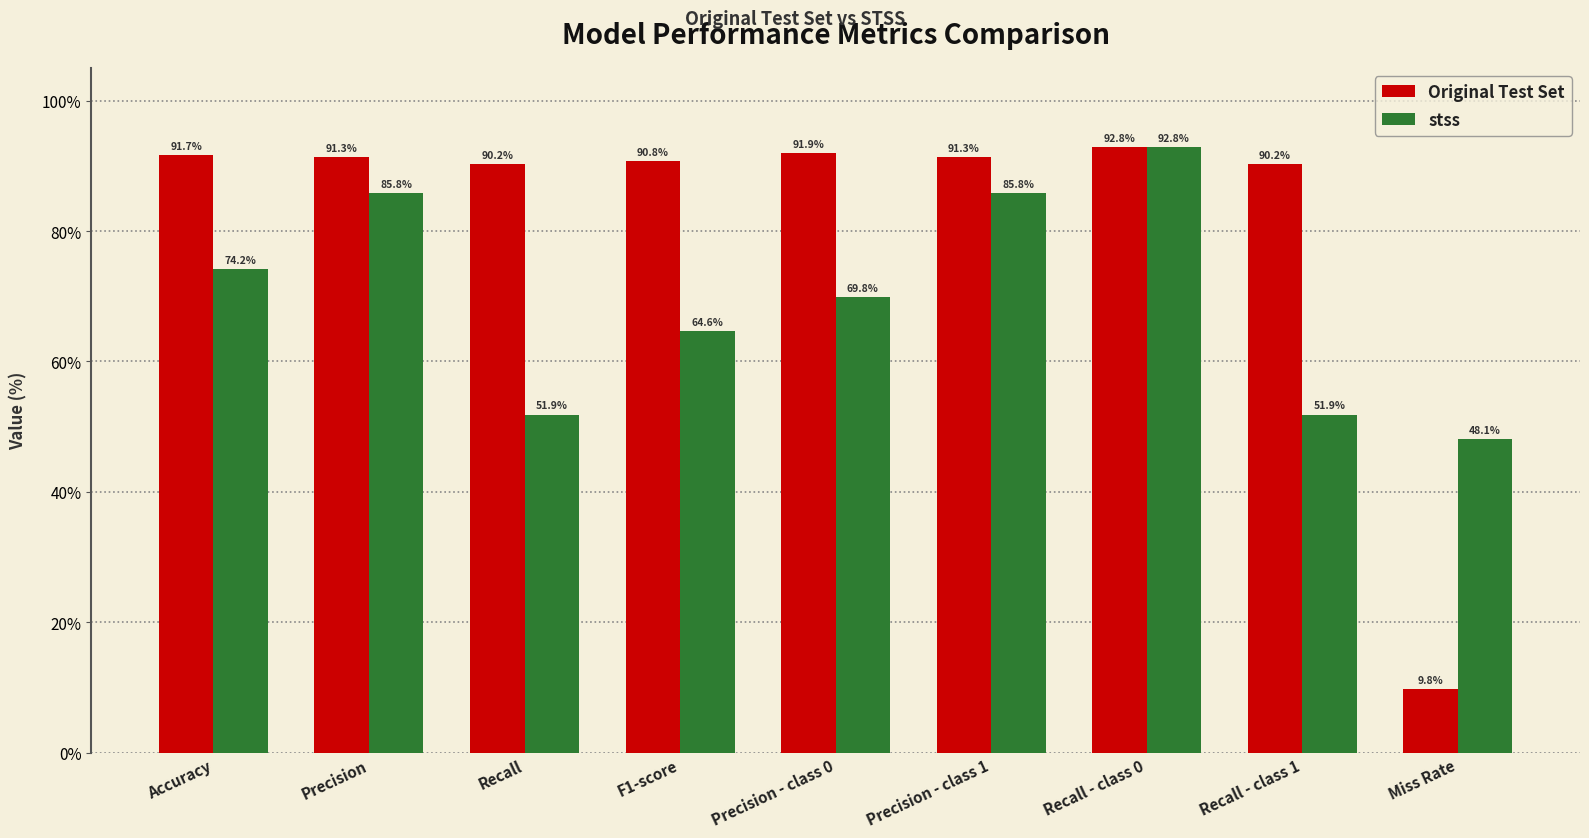

How many groups of bars are there?

9